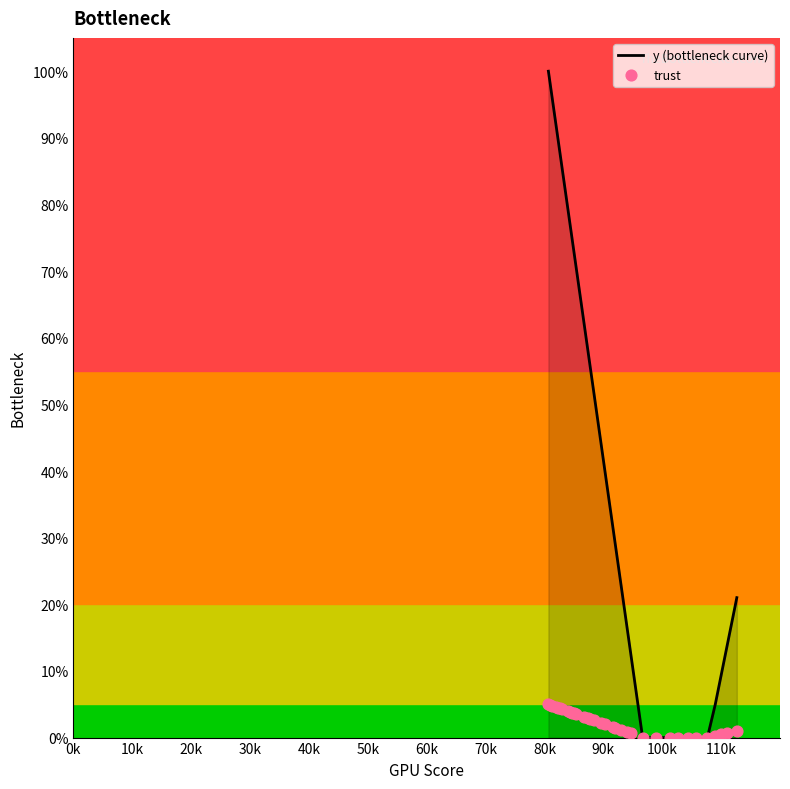

At how many categories does at least one series exceed 0?

28